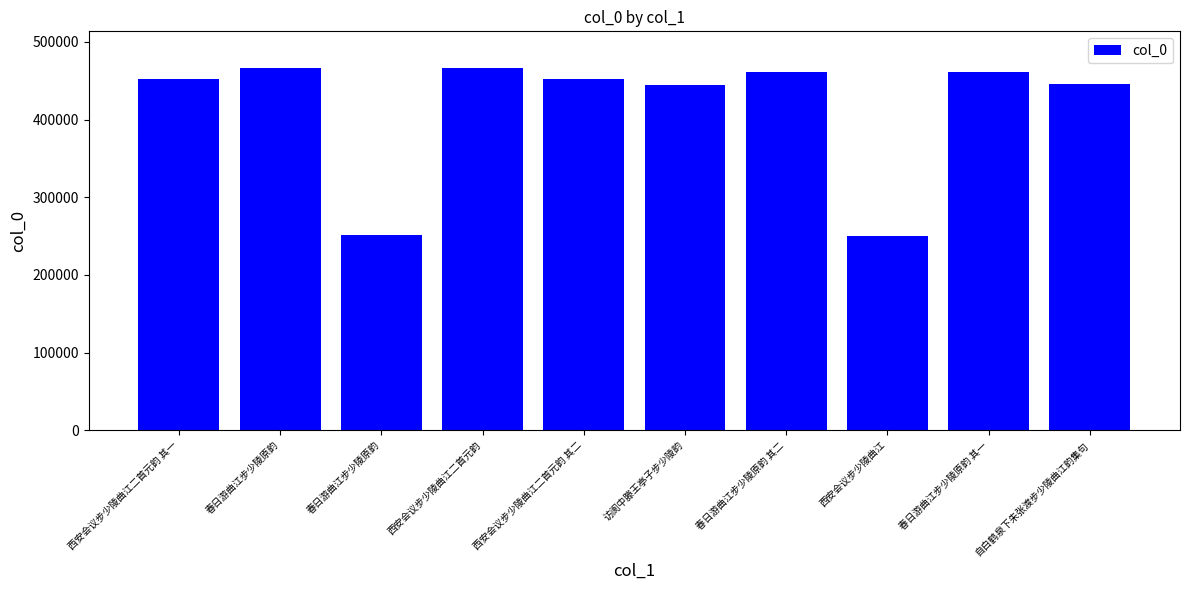

Reading left to right, list all the values displayed in this chart.

452111	466864	251173	466714	452112	444028	461557	250422	461555	445907